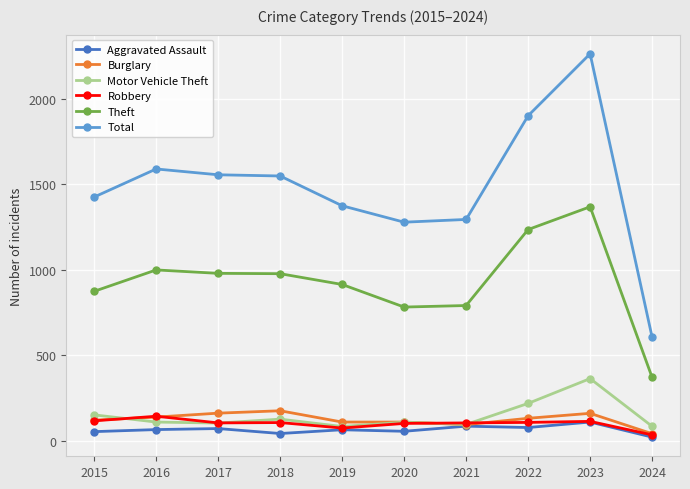

Read the Theft value at 2022.

1235